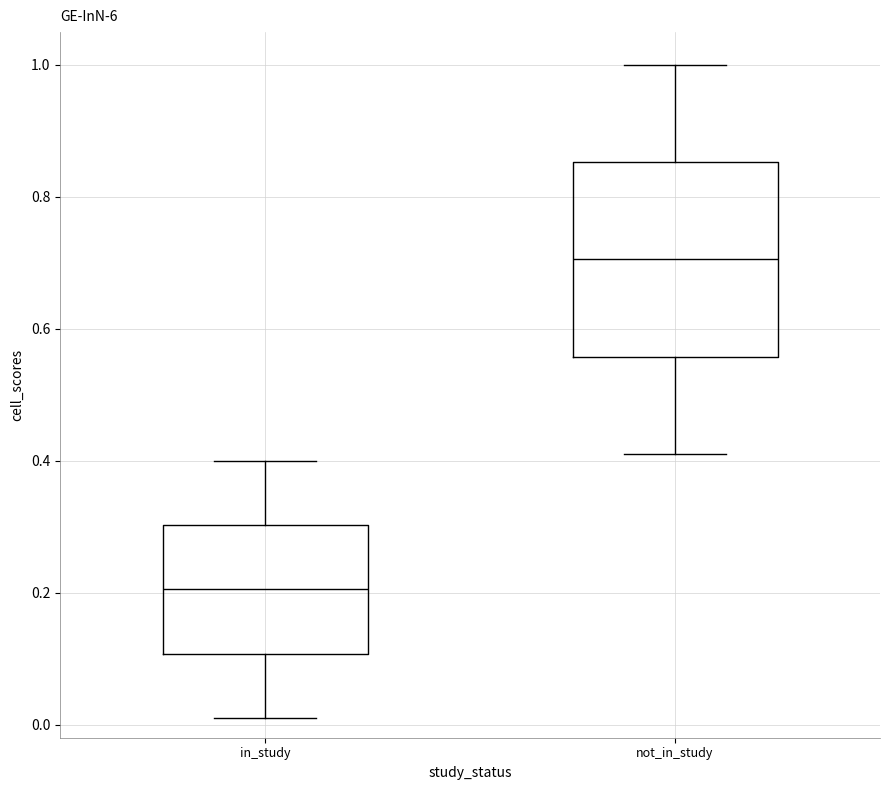

Which box is the tallest, from its lower edge to its upper edge?

not_in_study